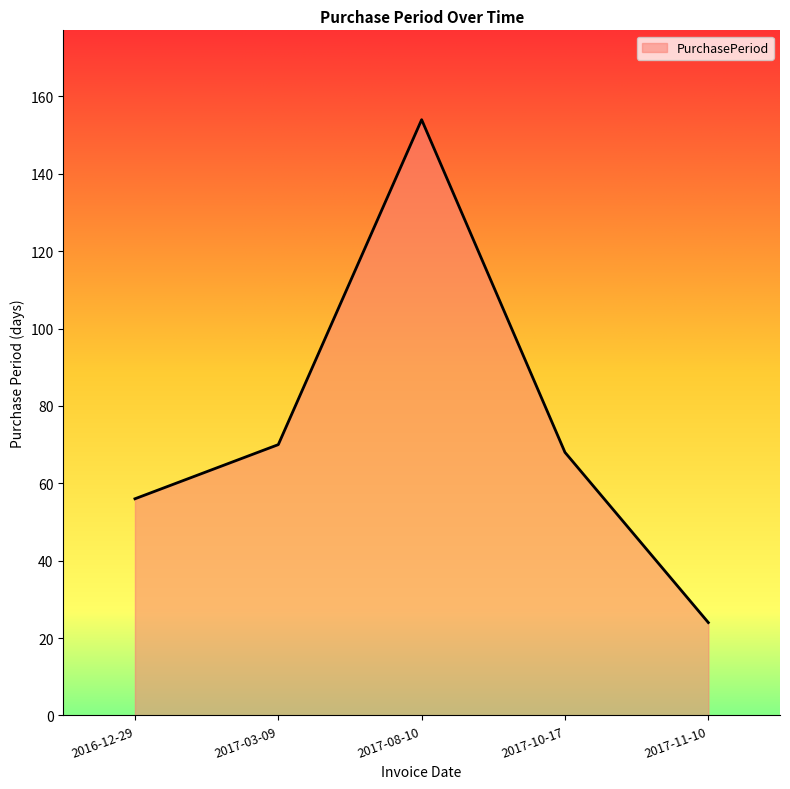

The chart shows a value of 154 at 2017-08-10. True or false?

True